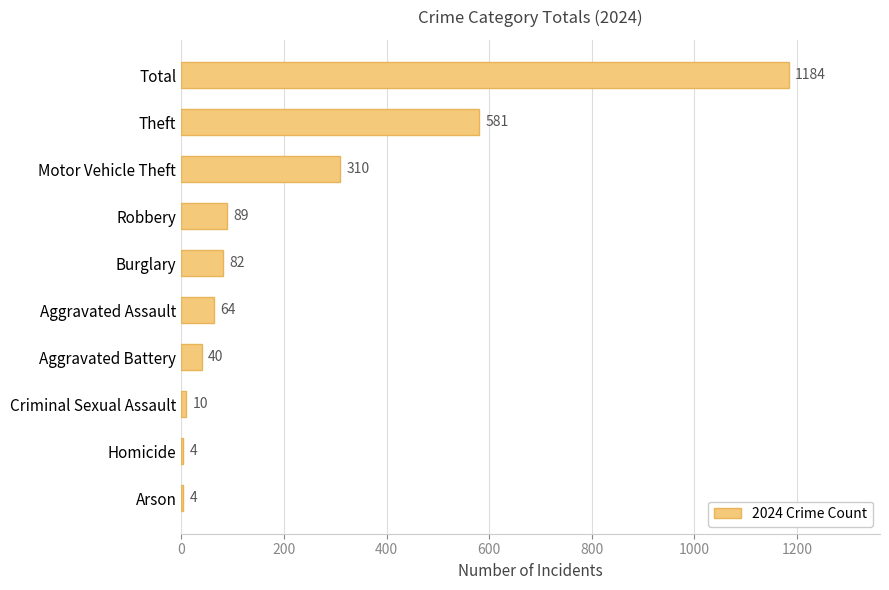

What is the maximum value shown in the chart?

1184